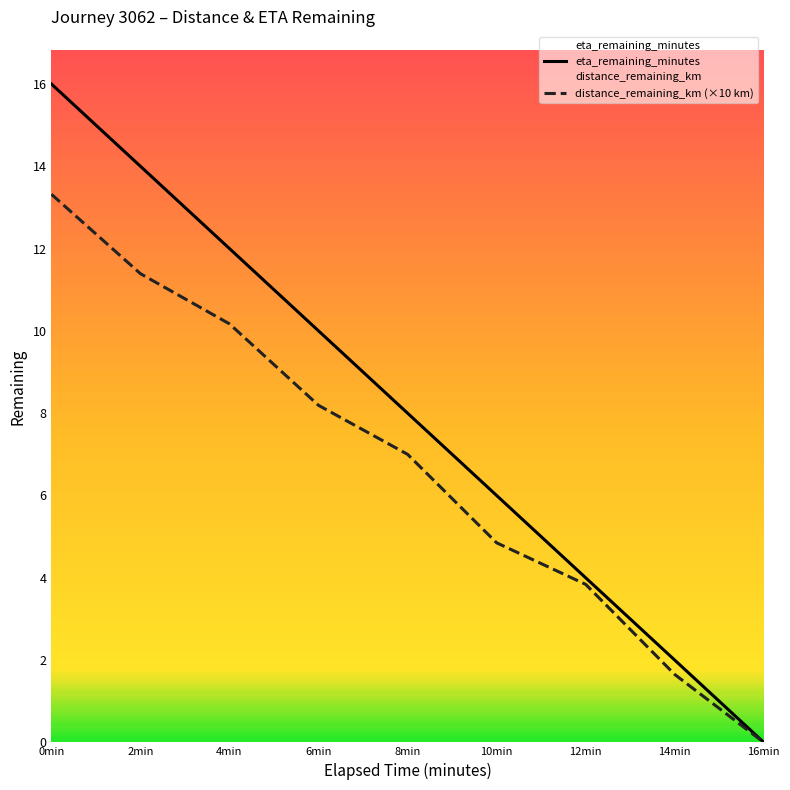

The eta_remaining_minutes series shows 14.0 at 2min. True or false?

True